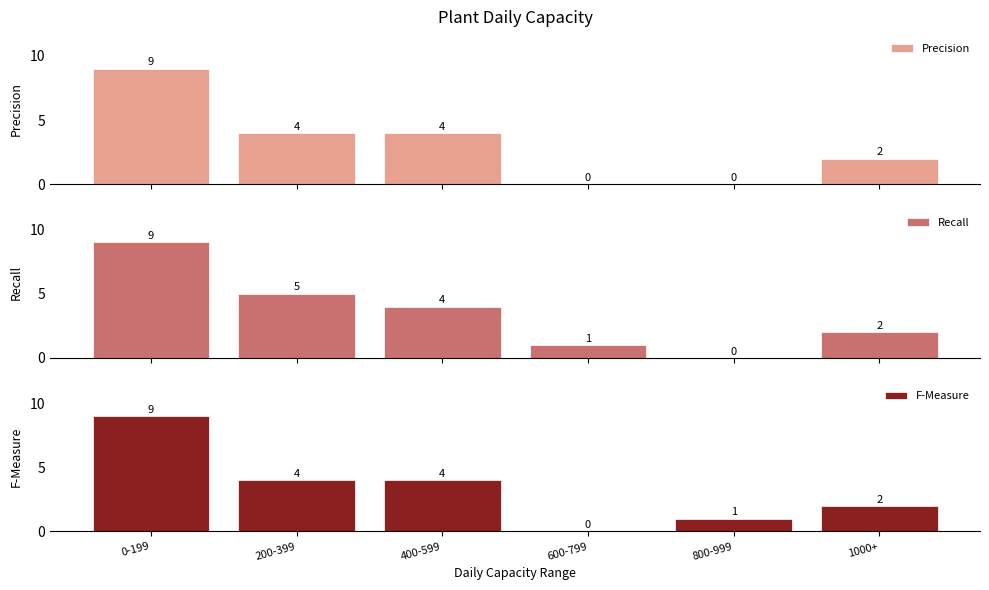

What value does the Recall series have at 400-599?

4